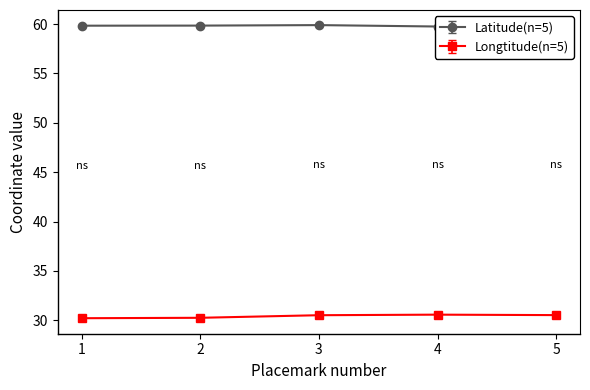

Where is the first local maximum for Longtitude?

4